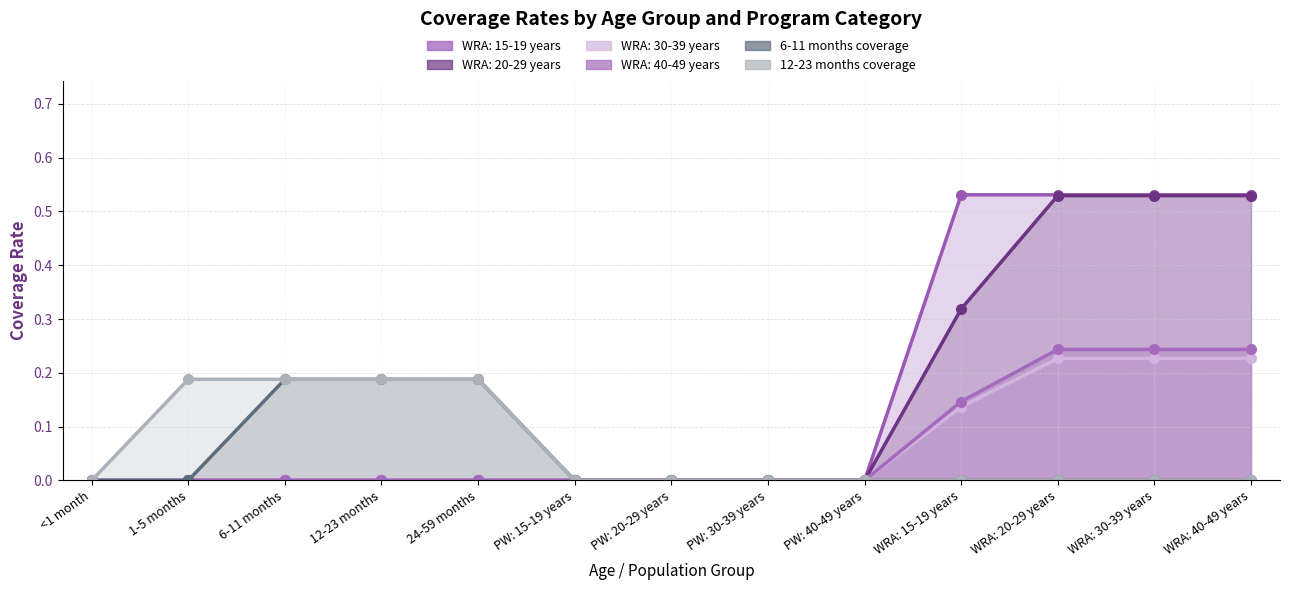

What is the value of the WRA: 30-39 years point at the 13th from the left?

0.2